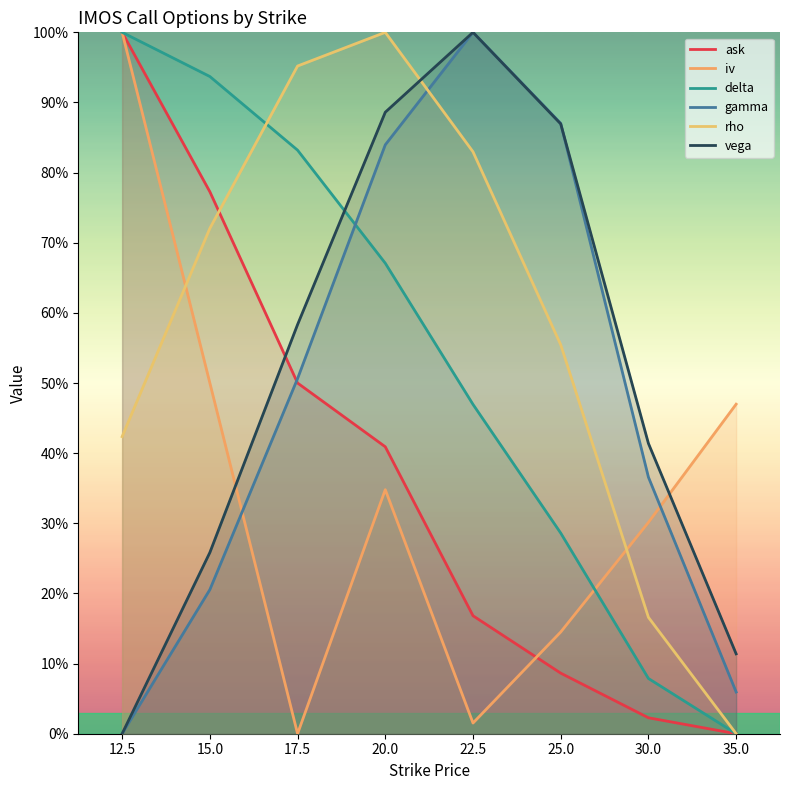

Is the value of vega at 20.0 greater than the value of rho at 22.5?

Yes